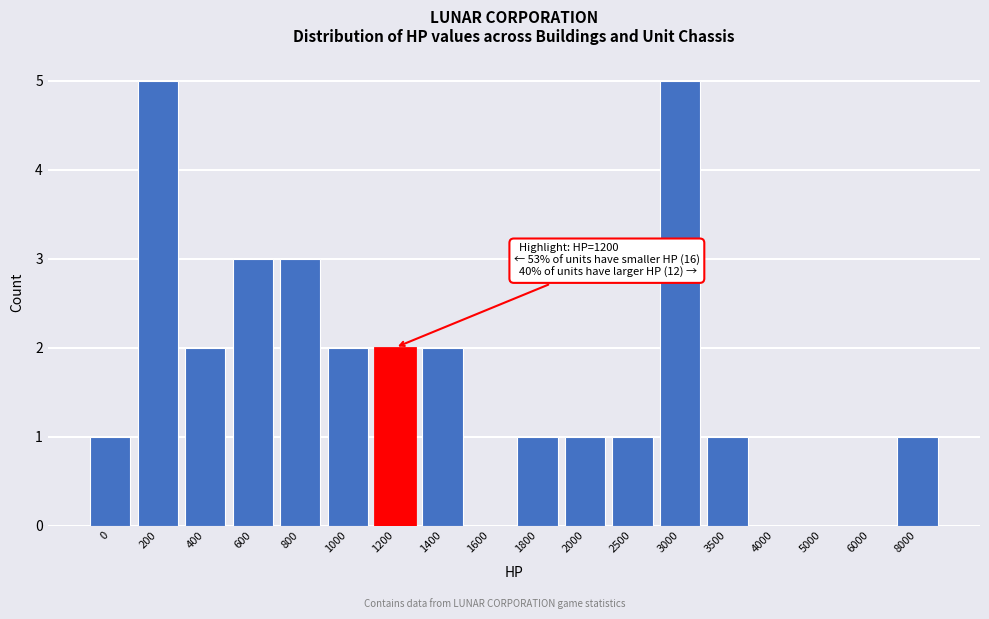

Reading left to right, list all the values displayed in this chart.

0=1	200=5	400=2	600=3	800=3	1000=2	1200=2	1400=2	1600=0	1800=1	2000=1	2500=1	3000=5	3500=1	4000=0	5000=0	6000=0	8000=1